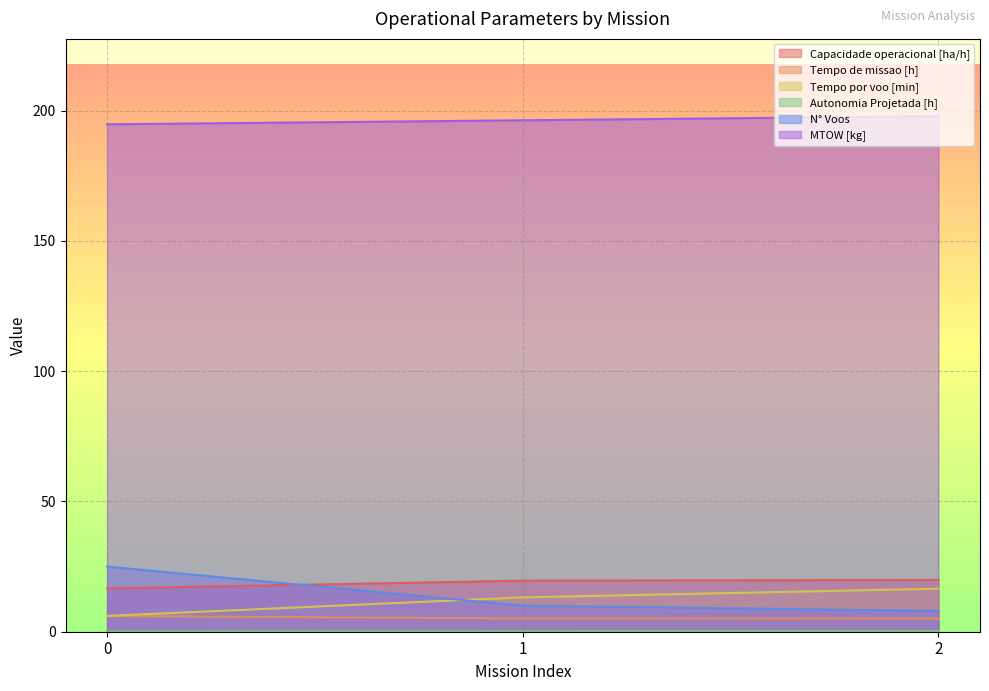

What is the sum of all MTOW [kg] values?

589.0